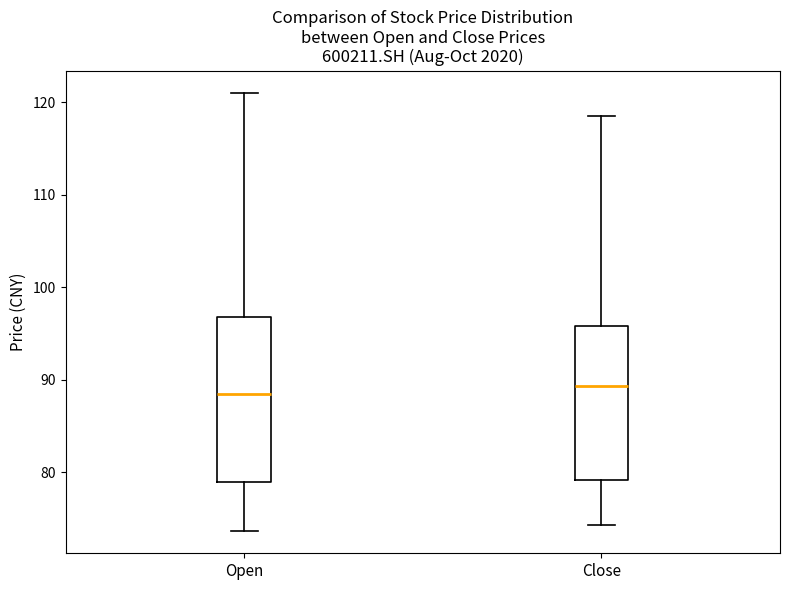

Which box is the tallest, from its lower edge to its upper edge?

Open